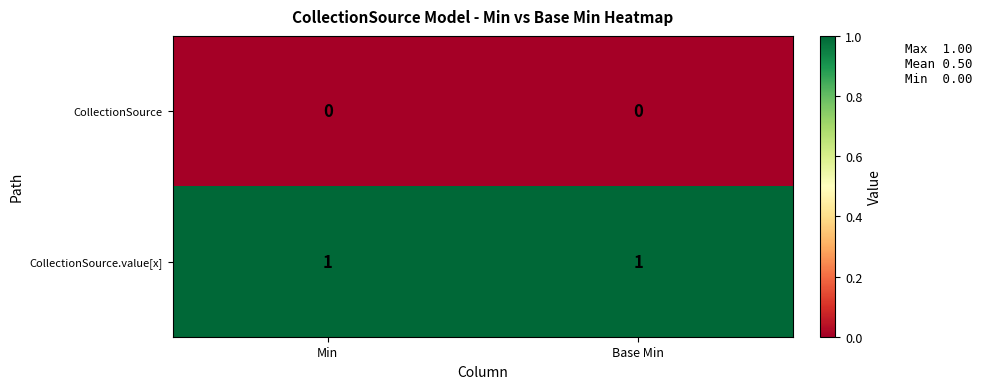

Rank the series at Base Min from highest to lowest value.

CollectionSource.value[x], CollectionSource